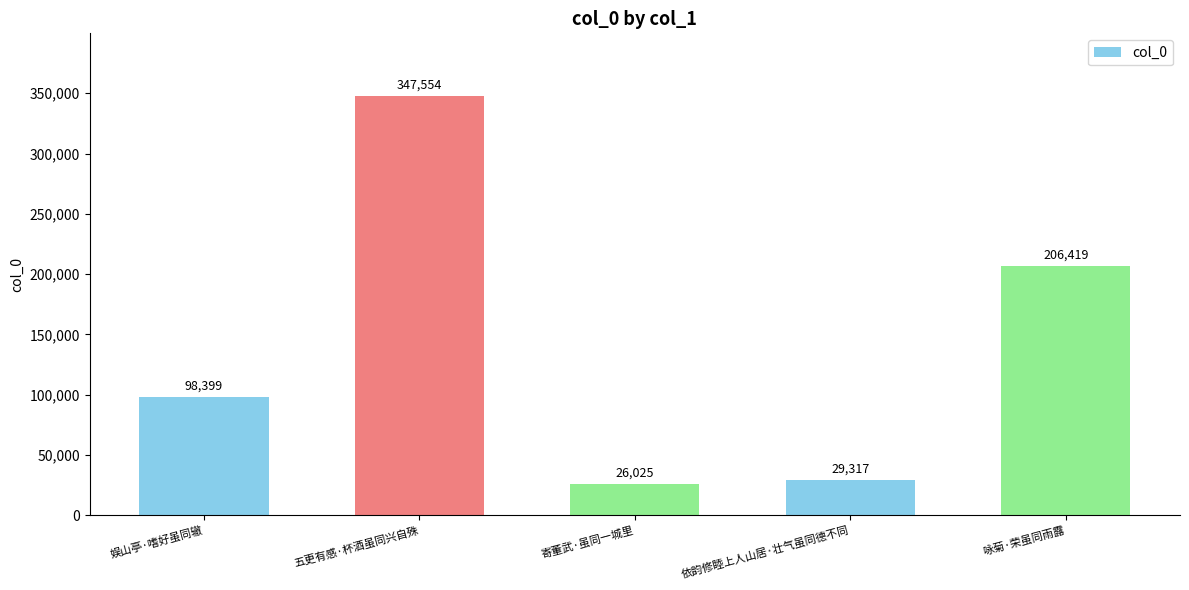

Reading left to right, transcribe all the data shown in this chart.

98399	347554	26025	29317	206419